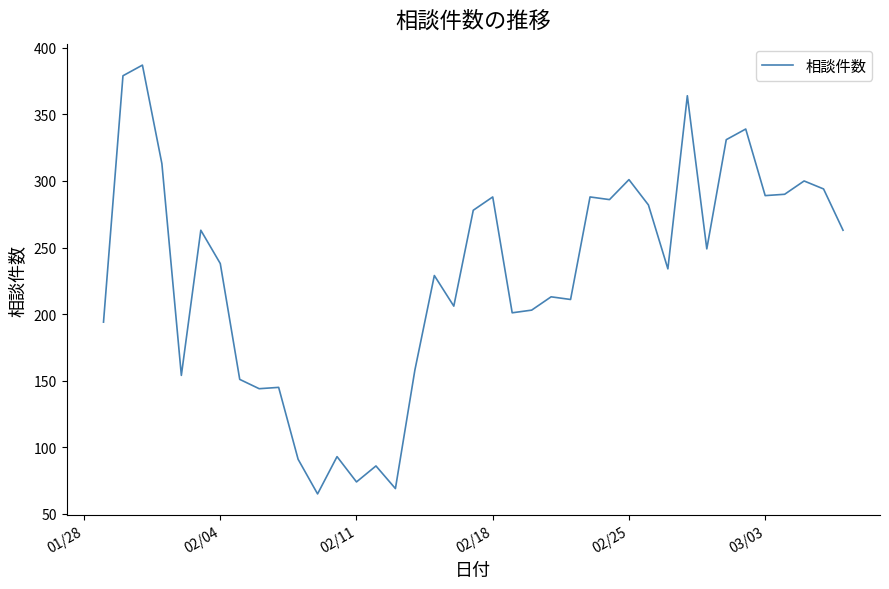

What is the maximum value shown in the chart?

387